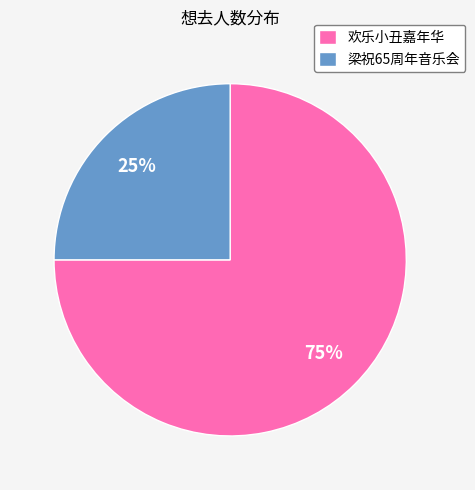

How many segments does this pie chart have?

2